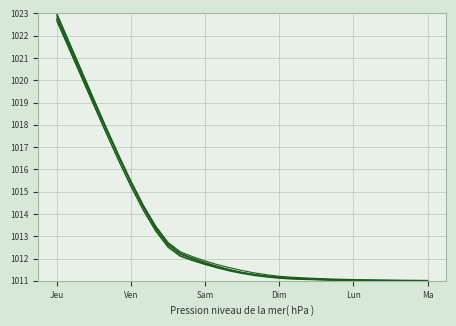

How many lines are shown in the chart?

6